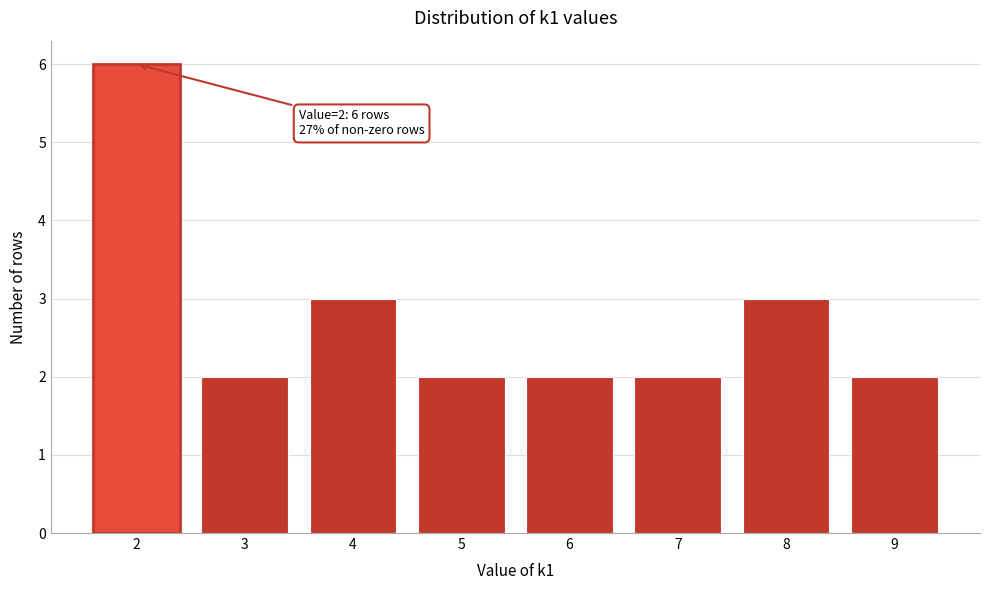

Reading right to left, list all the values displayed in this chart.

9=2	8=3	7=2	6=2	5=2	4=3	3=2	2=6